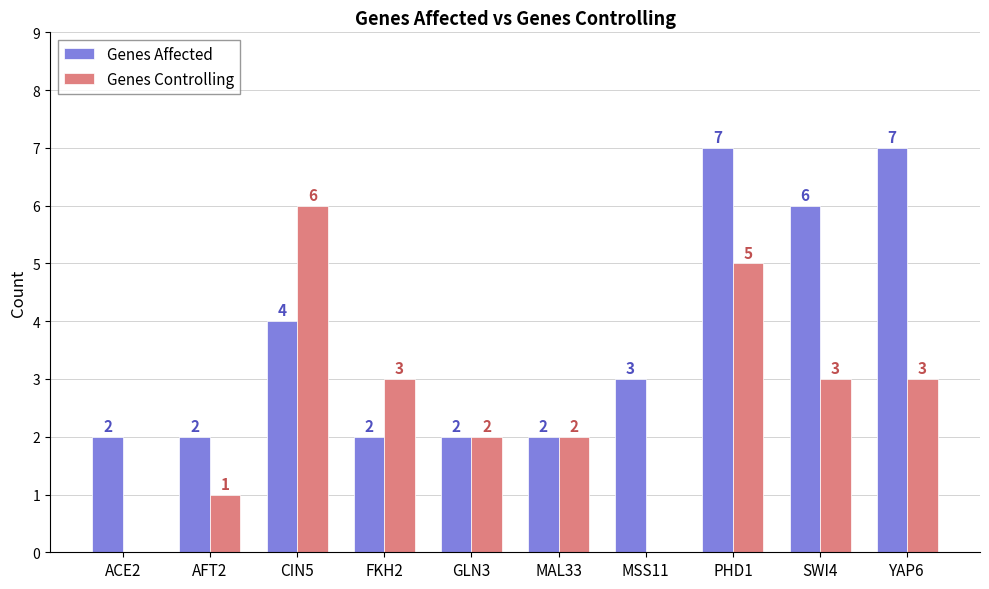

Between ACE2 and SWI4, which series saw the biggest shift?

Genes Affected